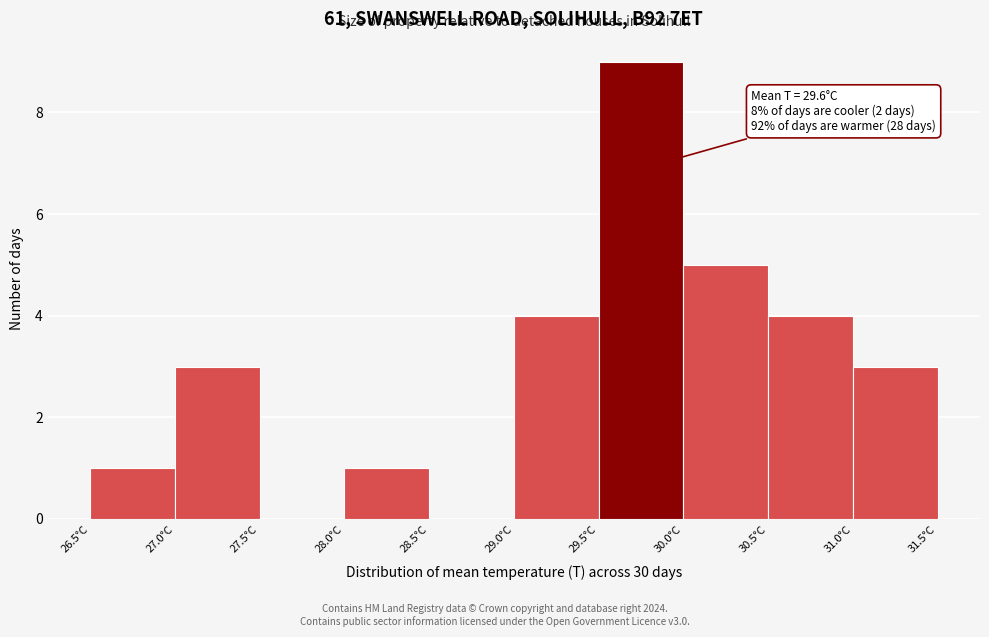

Which range on the x-axis has the tallest bar?

29.5 to 30.0